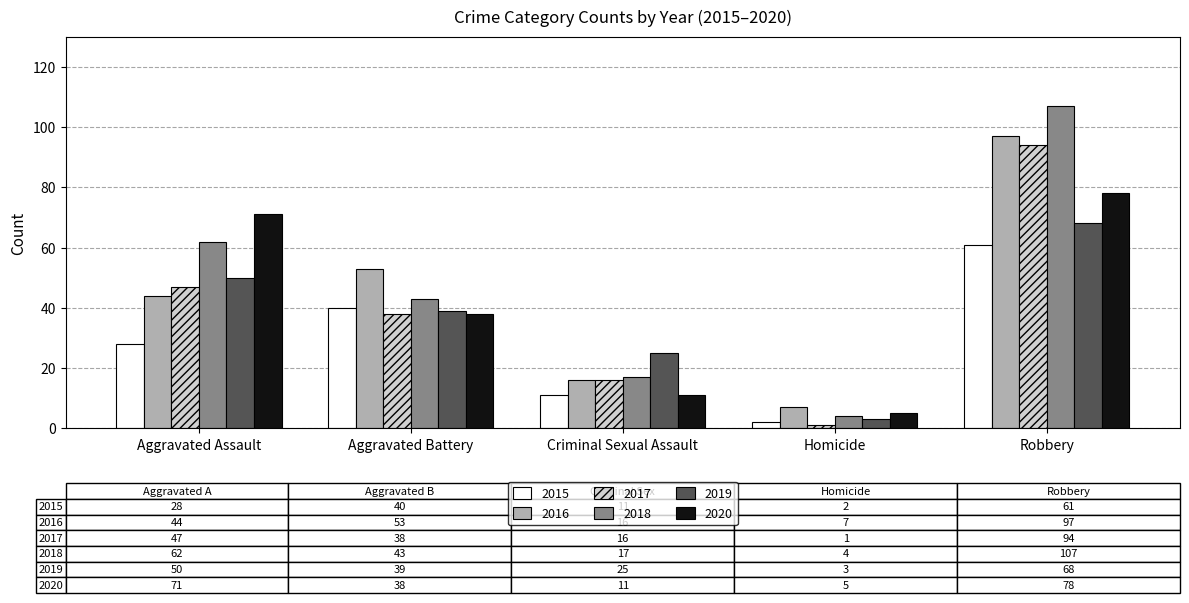

Which series changed the most between Aggravated Battery and Homicide?

2016